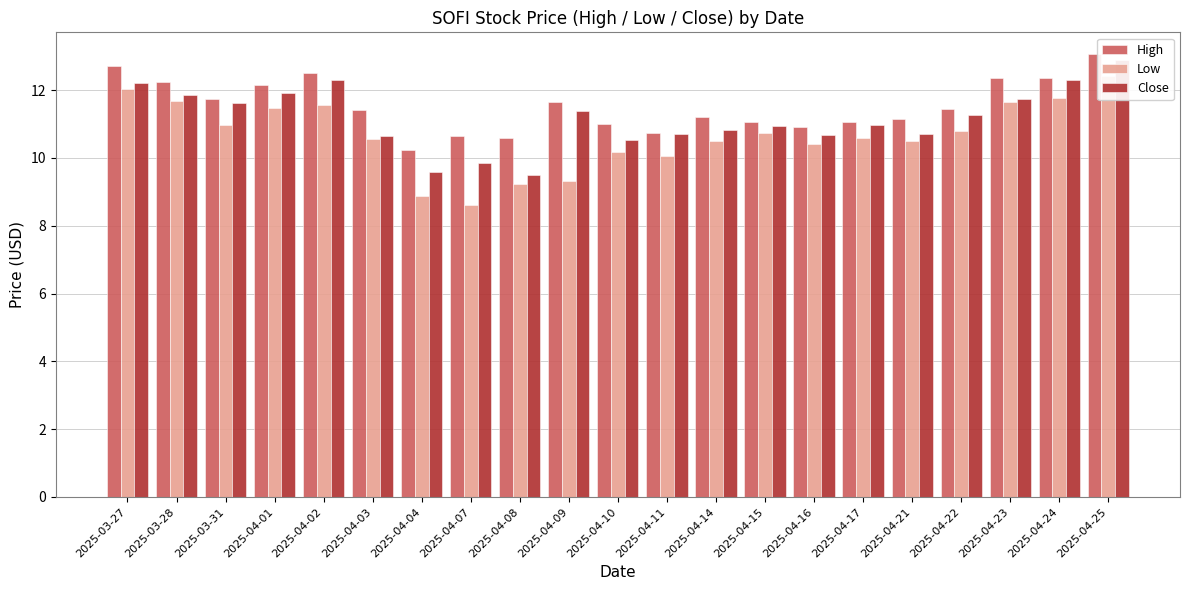

Is the value of Low at 2025-03-27 greater than the value of Close at 2025-04-08?

Yes